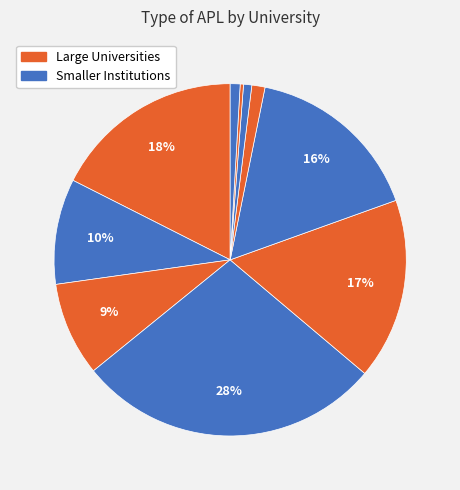

How many slices are in this pie chart?

10